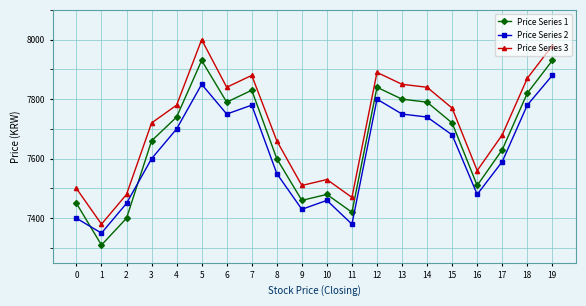

At which label is Price Series 3 closest to 7690?

17